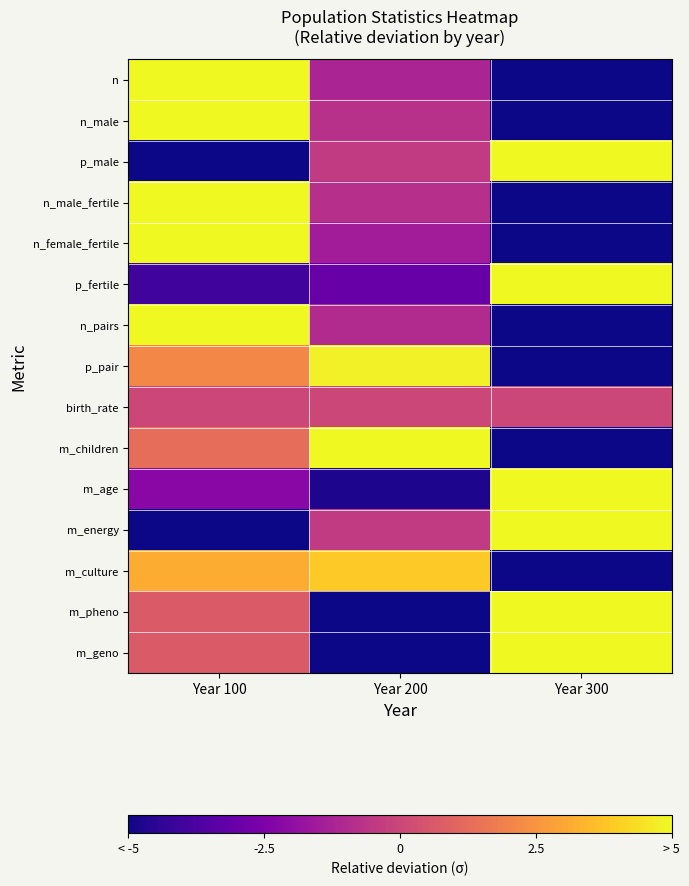

Which label corresponds to the largest value in the chart?

Year 300